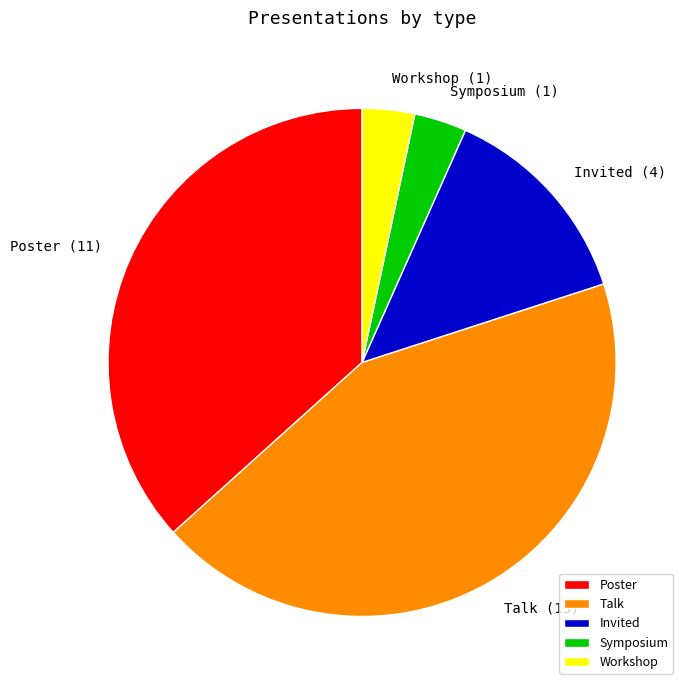

Does Invited represent more than half of the total?

No